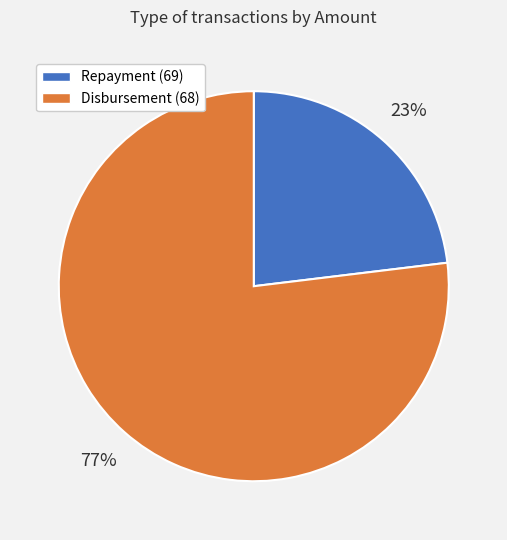

To the nearest percent, what is the average slice percentage?

50%